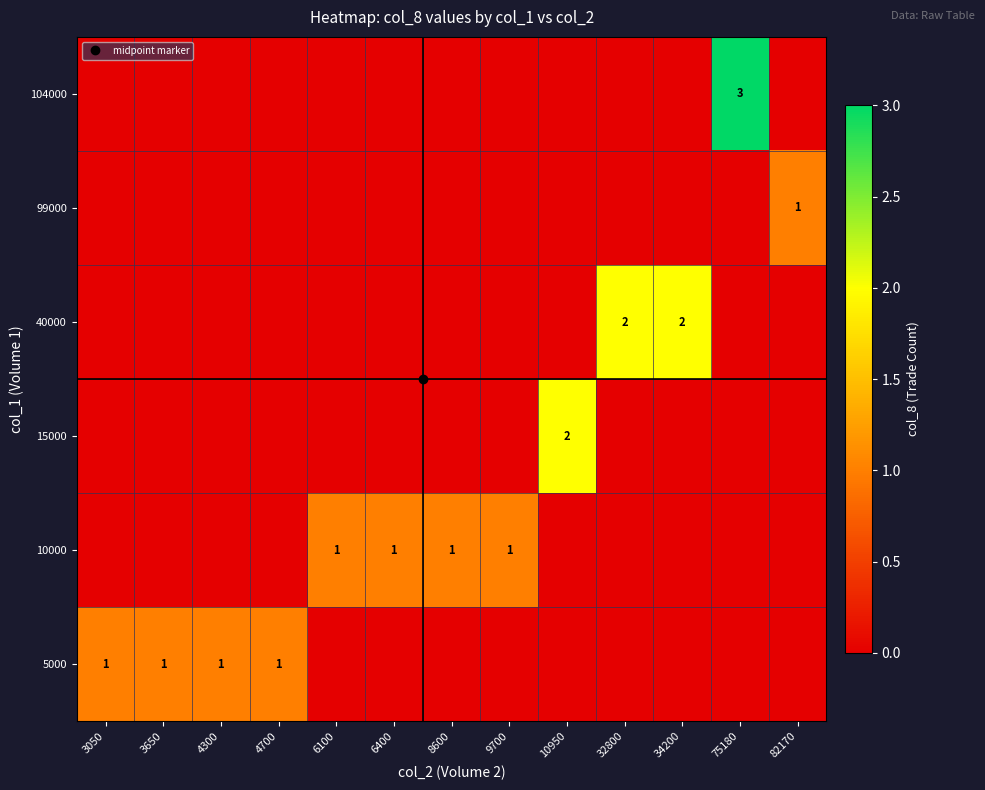

Between 4300 and 8600, which is larger?

4300